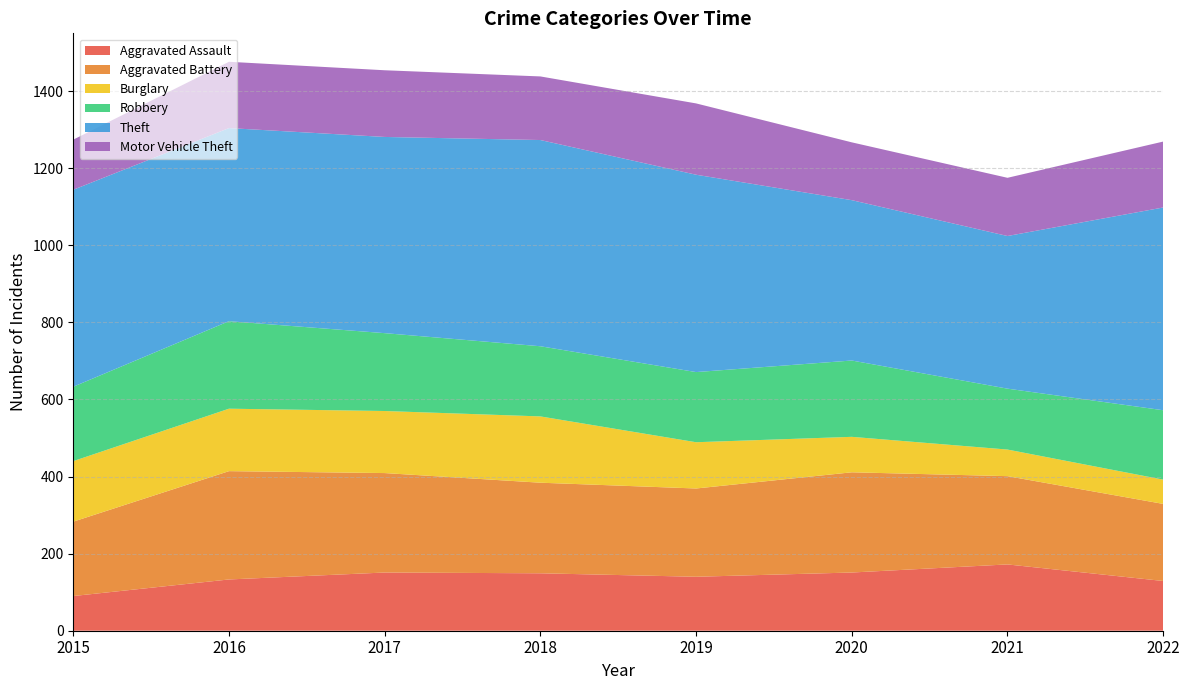

Reading left to right, what are all the values shown in this chart?

Aggravated Assault: 2015=90	2016=133	2017=151	2018=149	2019=140	2020=151	2021=172	2022=129
Aggravated Battery: 2015=193	2016=281	2017=258	2018=235	2019=229	2020=260	2021=229	2022=200
Burglary: 2015=157	2016=162	2017=161	2018=172	2019=120	2020=92	2021=69	2022=63
Robbery: 2015=193	2016=227	2017=202	2018=182	2019=182	2020=198	2021=158	2022=180
Theft: 2015=511	2016=501	2017=509	2018=535	2019=512	2020=416	2021=396	2022=526
Motor Vehicle Theft: 2015=130	2016=172	2017=173	2018=165	2019=185	2020=150	2021=151	2022=171